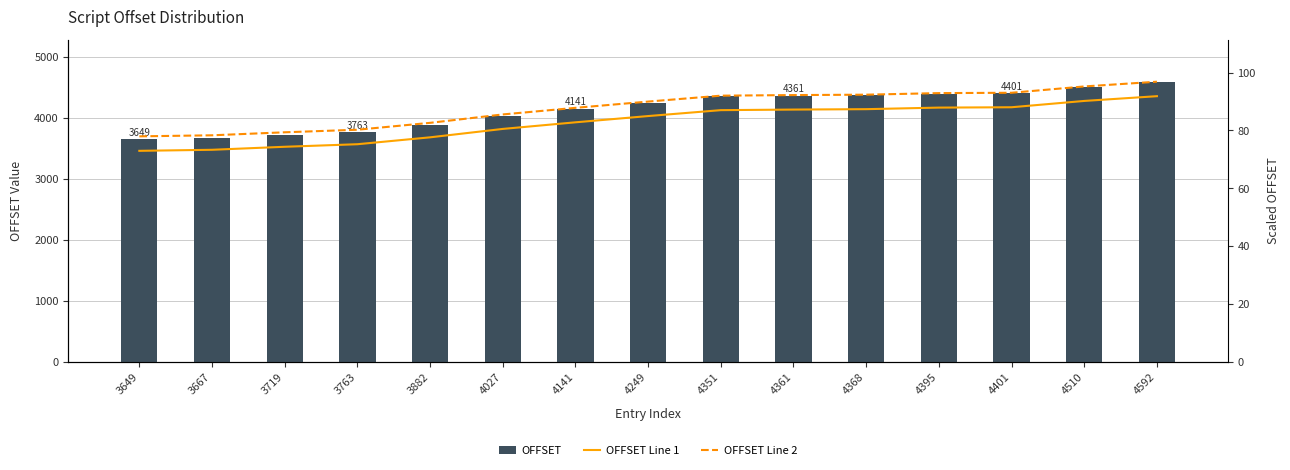

True or false: OFFSET has a value of 954.9 at 3763.

False